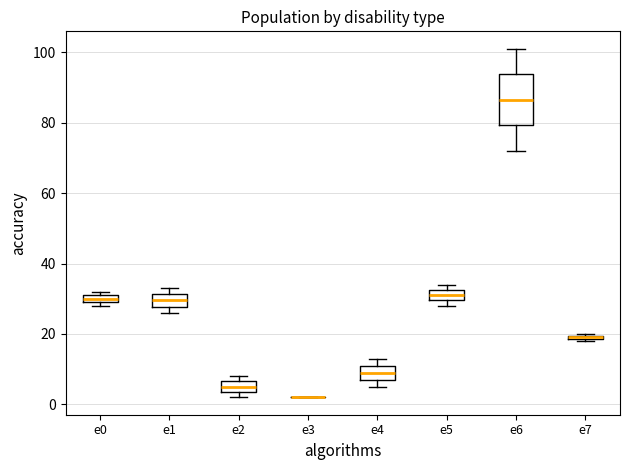

Which box is the tallest, from its lower edge to its upper edge?

e6